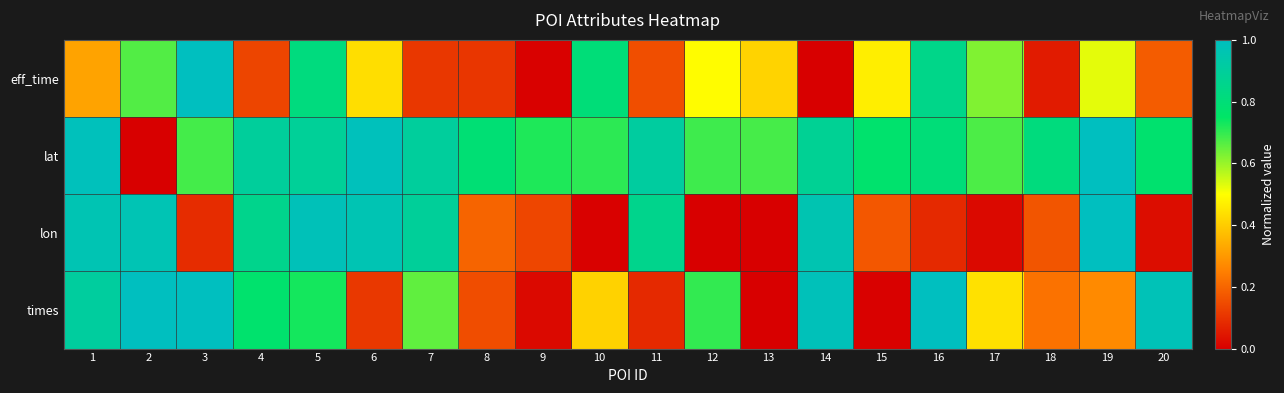

What is the difference between the highest and lowest values at 19?

0.7